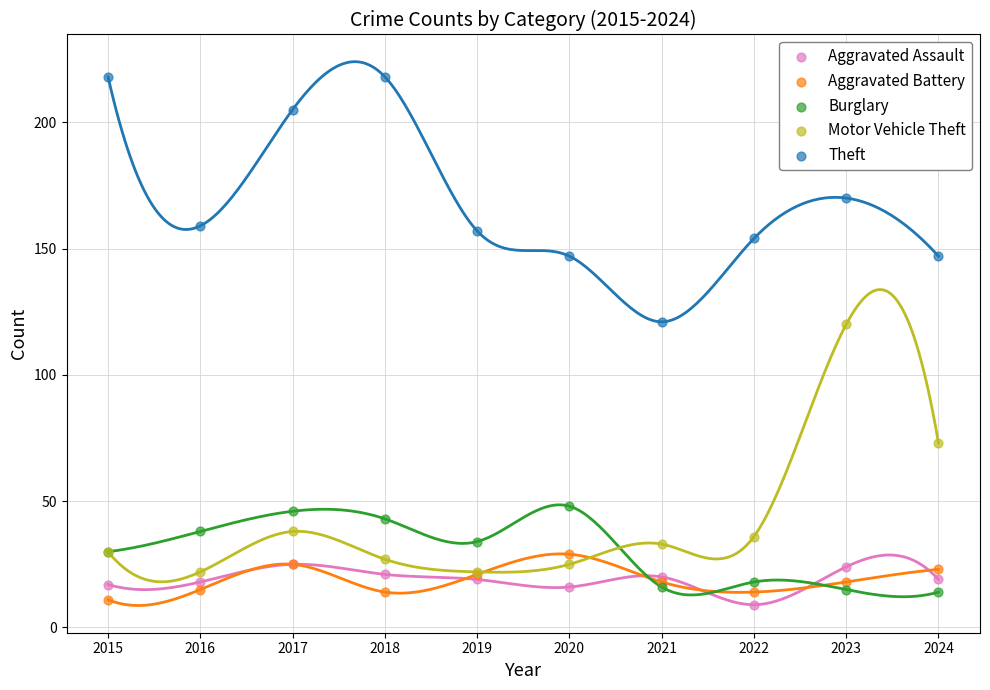

Which series contains the lowest Y value?

Aggravated Assault